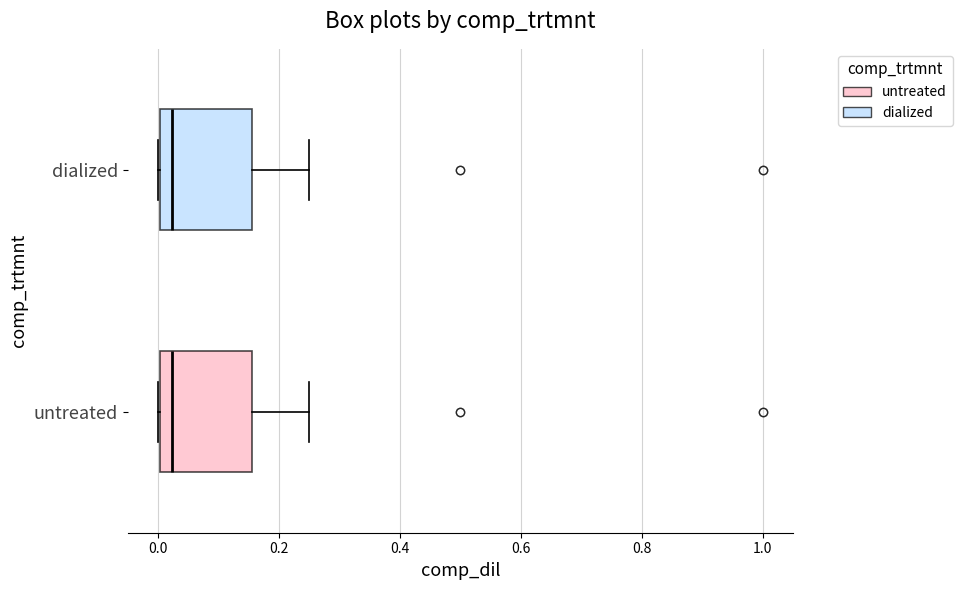

Where does the right whisker of the box for dialized end on the x-axis? The values are not printed on the chart, so give them approximately, as read against the axis.

0.26